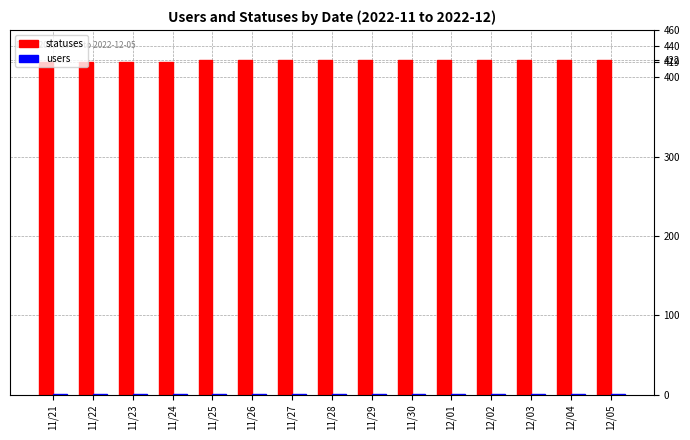

Which series has the largest total across all categories?

statuses